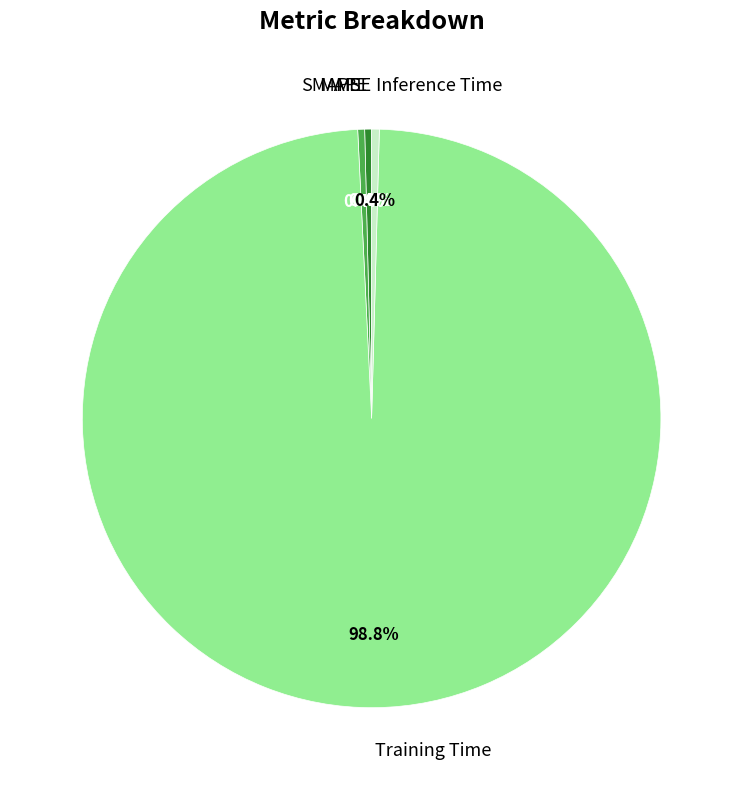

The Inference Time slice represents 0% of the pie. True or false?

True